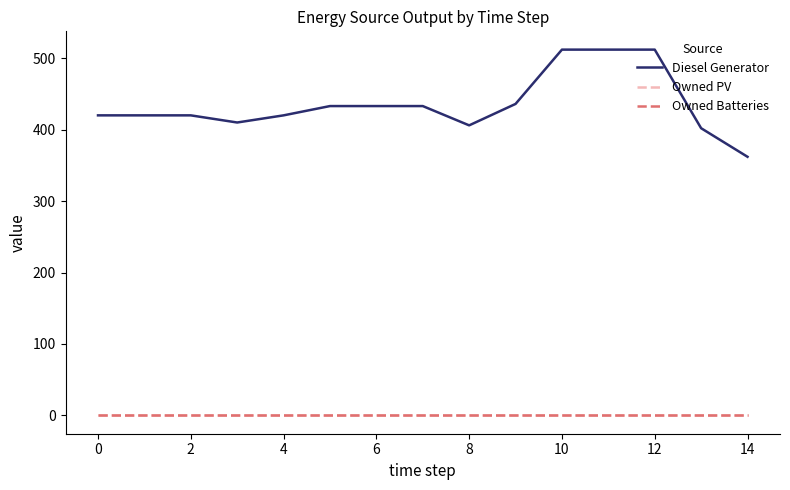

Does the chart have visible grid lines?

No